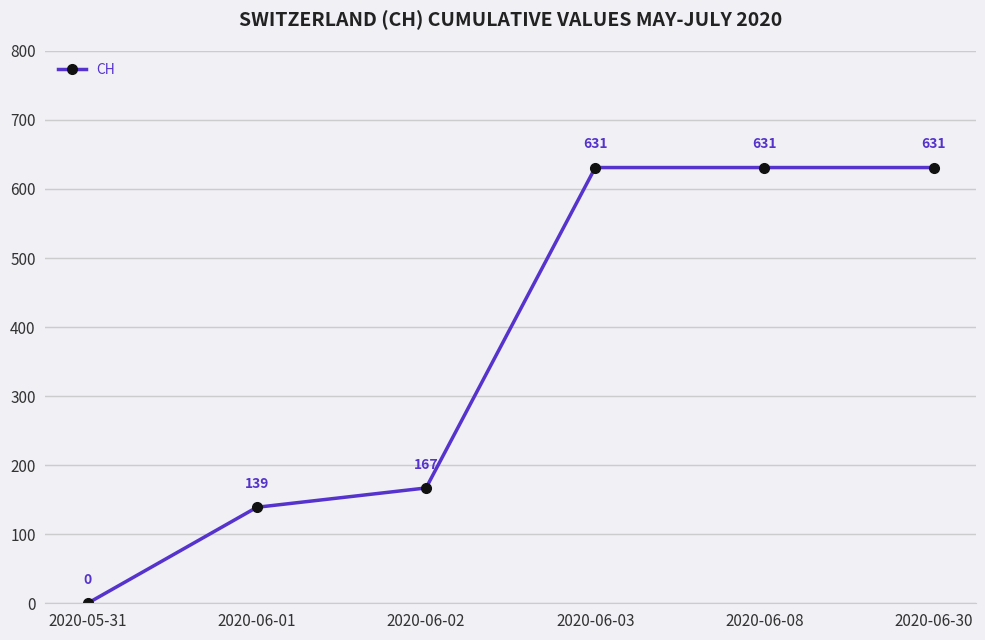

Reading right to left, extract all data points from this chart.

631	631	631	167	139	0